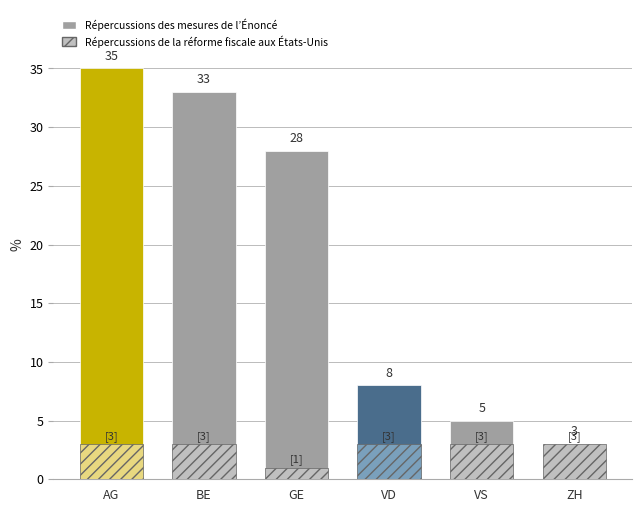

What is the spread (max minus min) of values at BE?

30